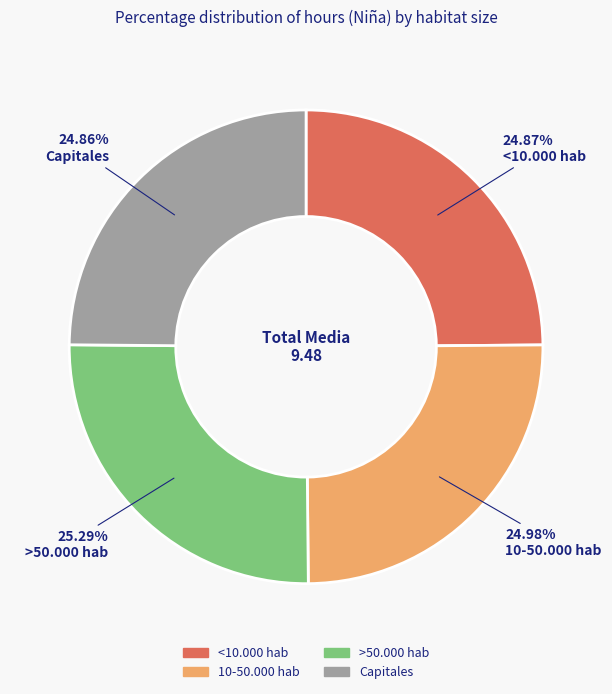

What percentage is the Capitales slice, to the nearest percent?

25%